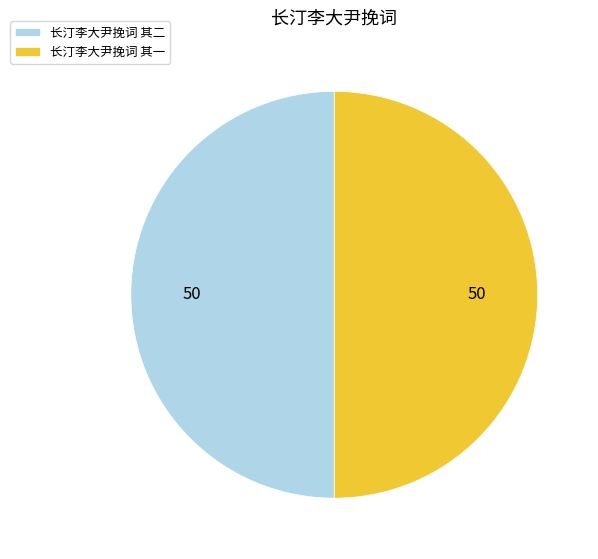

True or false: 长汀李大尹挽词 其二 accounts for 50% of the total.

True